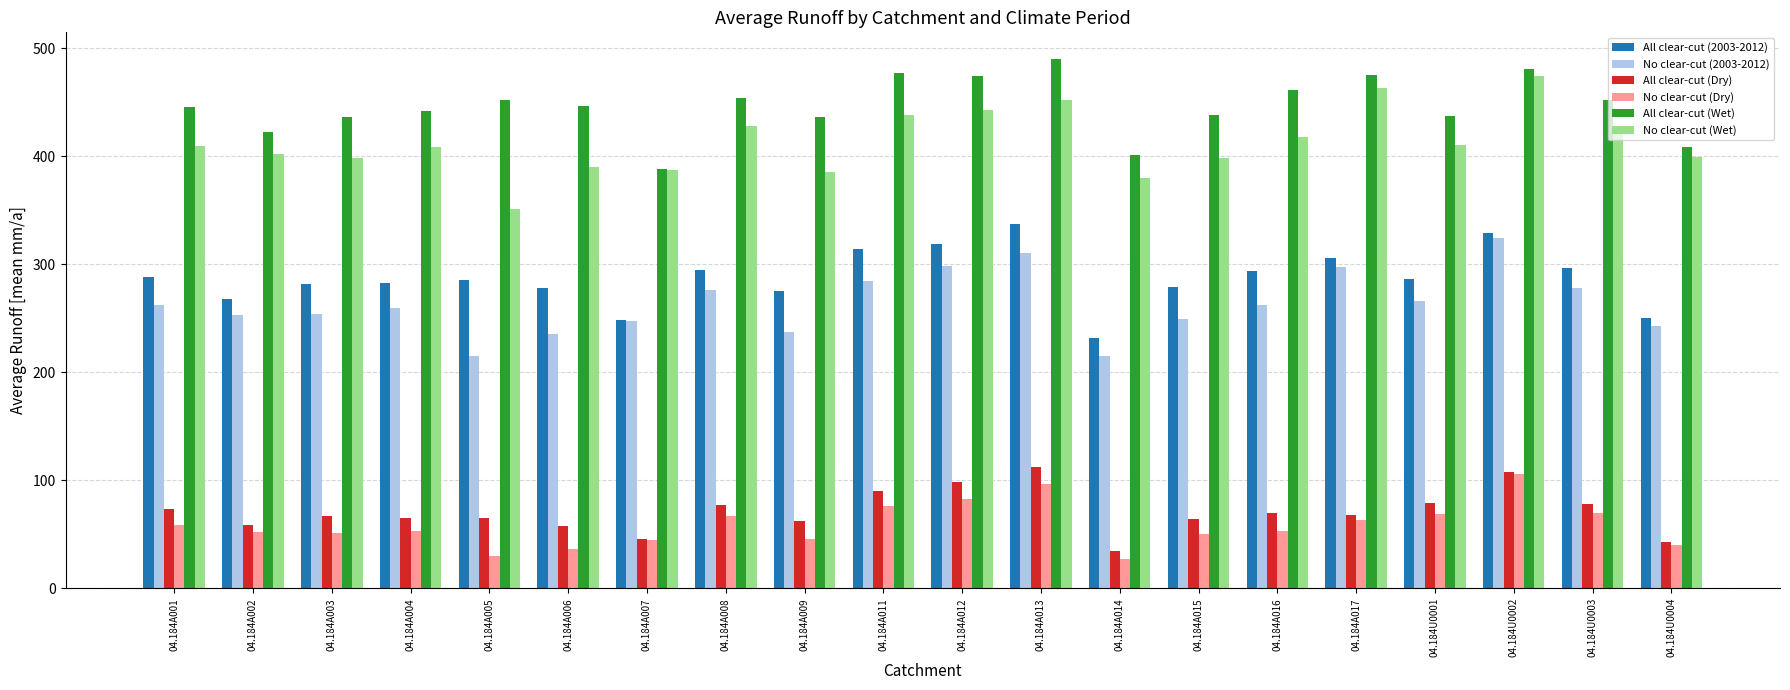

Is the value of No clear-cut (2003-2012) at 04.184A016 greater than the value of All clear-cut (Dry) at 04.184U0002?

Yes